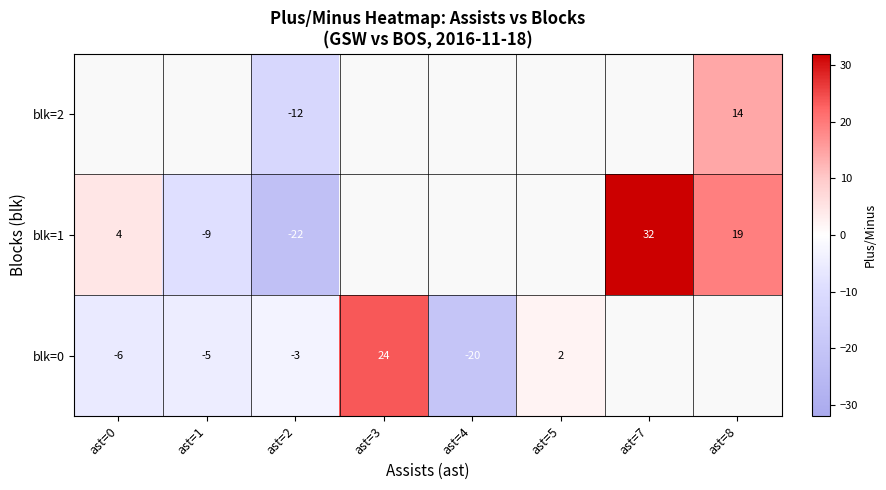

Which label corresponds to the largest value in the chart?

ast=7